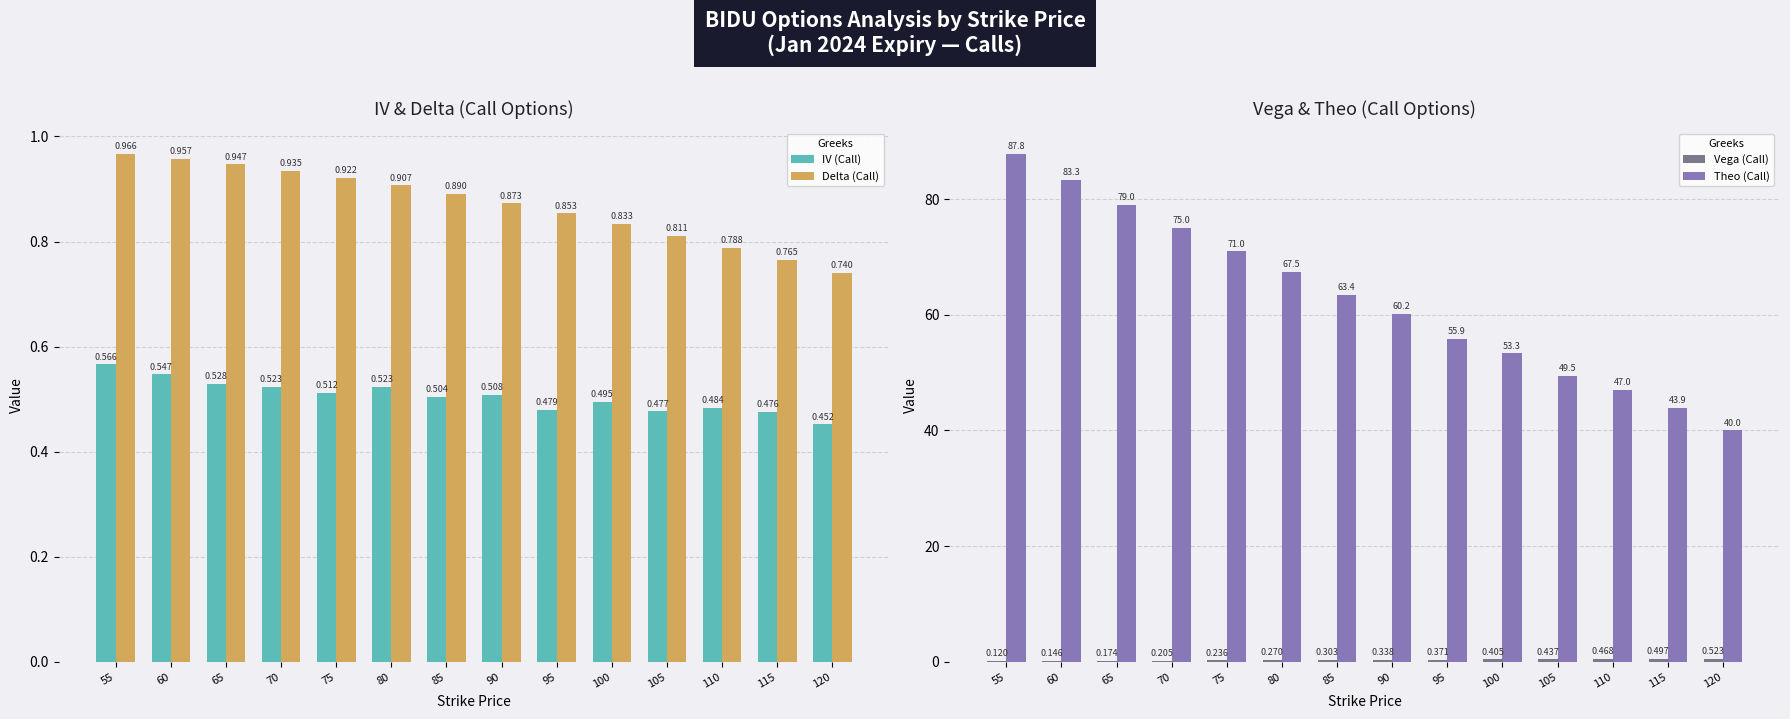

Rank the series by their maximum value, from highest to lowest.

Theo (Call), Delta (Call), IV (Call), Vega (Call)